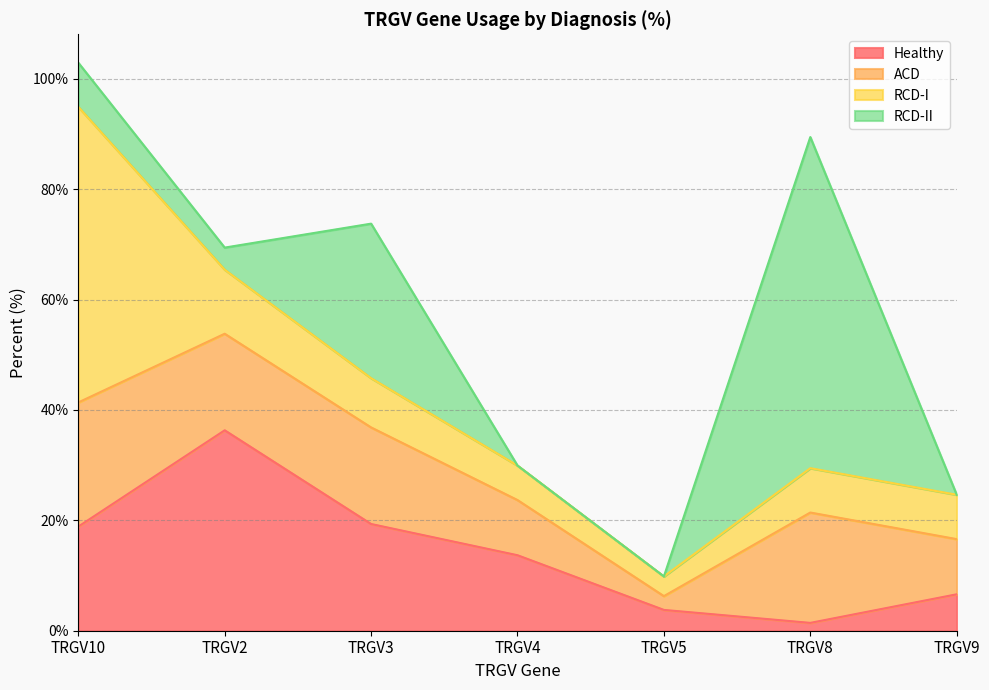

Which has a higher value, TRGV10 or TRGV3?

TRGV3